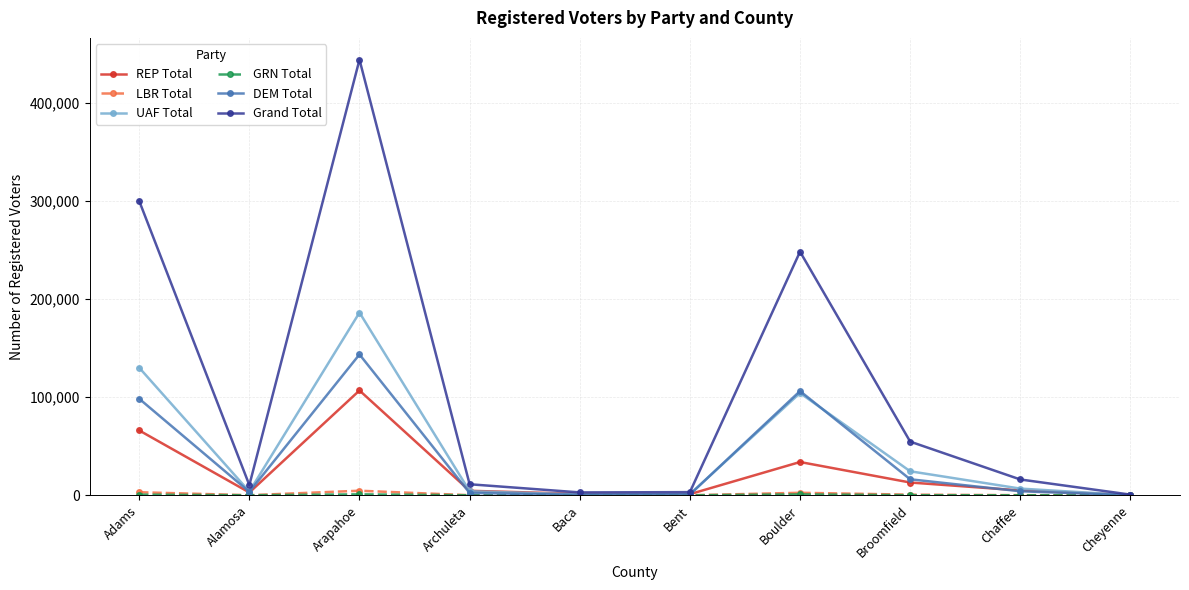

Count the number of data series in this chart.

6